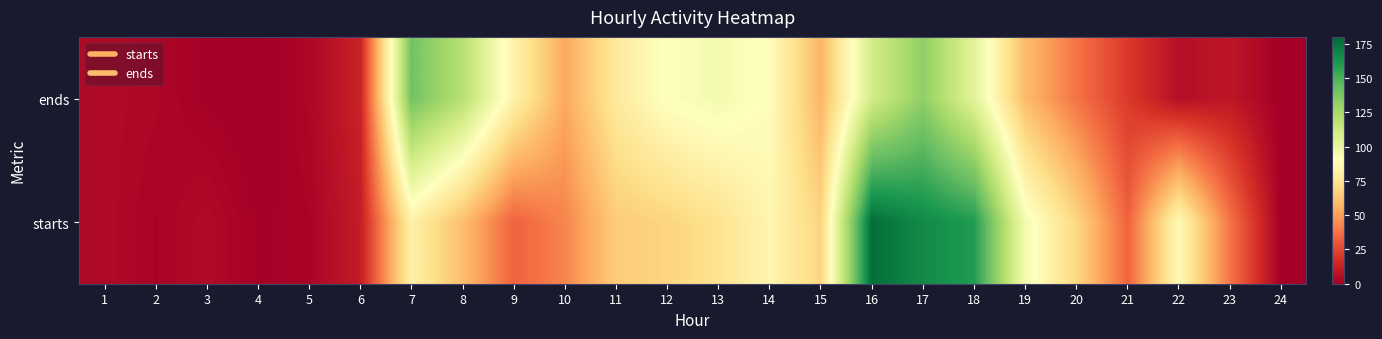

At which category is the sum across all series the highest?

17